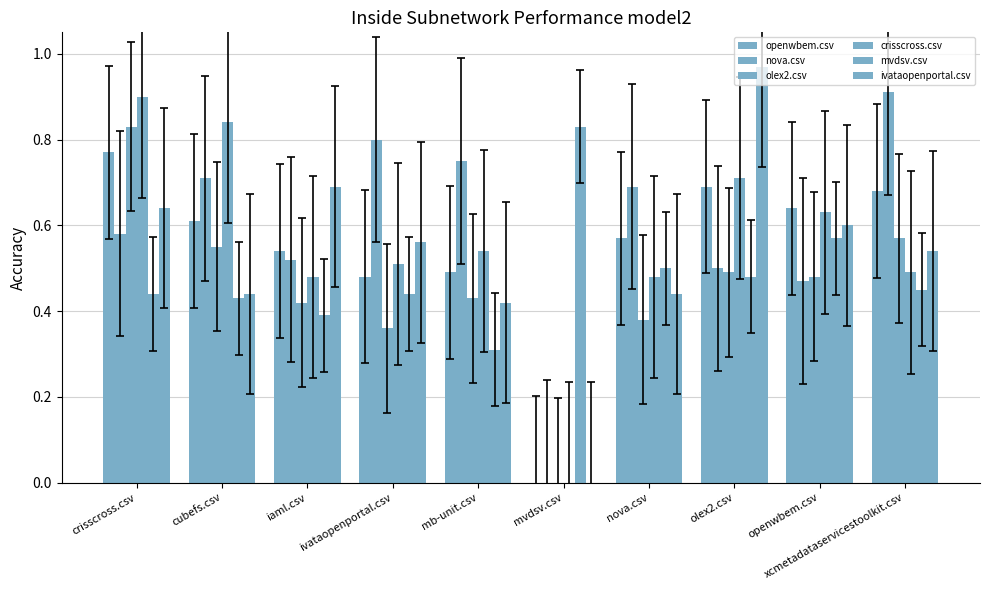

What is the difference between the crisscross.csv values at ivataopenportal.csv and olex2.csv?

0.2